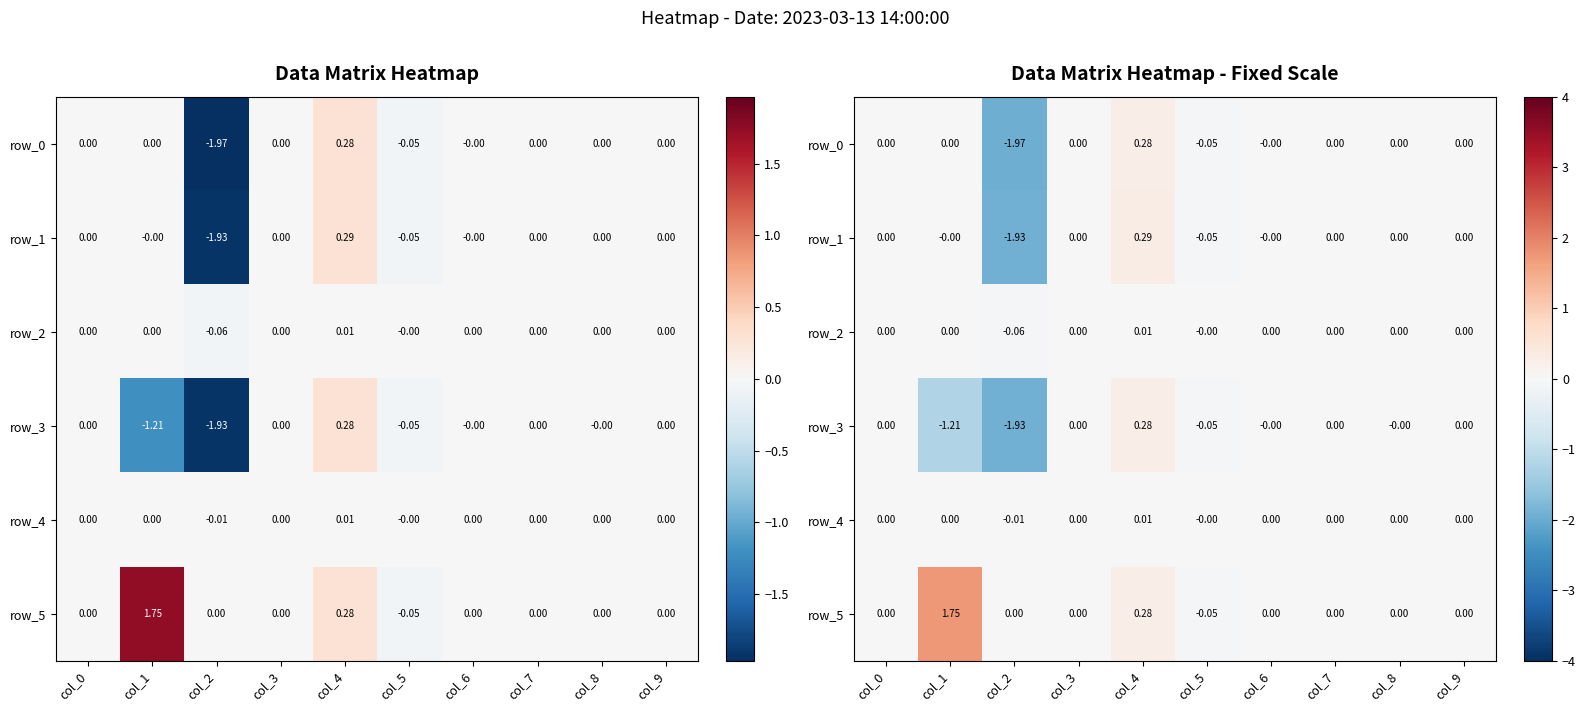

Reading left to right, list all the values displayed in this chart.

row_0: col_0=0.0	col_1=0.0	col_2=-2.0	col_3=0.0	col_4=0.3	col_5=-0.1	col_6=-0.0	col_7=0.0	col_8=0.0	col_9=0.0
row_1: col_0=0.0	col_1=-0.0	col_2=-1.9	col_3=0.0	col_4=0.3	col_5=-0.1	col_6=-0.0	col_7=0.0	col_8=0.0	col_9=0.0
row_2: col_0=0.0	col_1=0.0	col_2=-0.1	col_3=0.0	col_4=0.0	col_5=-0.0	col_6=0.0	col_7=0.0	col_8=0.0	col_9=0.0
row_3: col_0=0.0	col_1=-1.2	col_2=-1.9	col_3=0.0	col_4=0.3	col_5=-0.1	col_6=-0.0	col_7=0.0	col_8=-0.0	col_9=0.0
row_4: col_0=0.0	col_1=0.0	col_2=-0.0	col_3=0.0	col_4=0.0	col_5=-0.0	col_6=0.0	col_7=0.0	col_8=0.0	col_9=0.0
row_5: col_0=0.0	col_1=1.7	col_2=0.0	col_3=0.0	col_4=0.3	col_5=-0.1	col_6=0.0	col_7=0.0	col_8=0.0	col_9=0.0